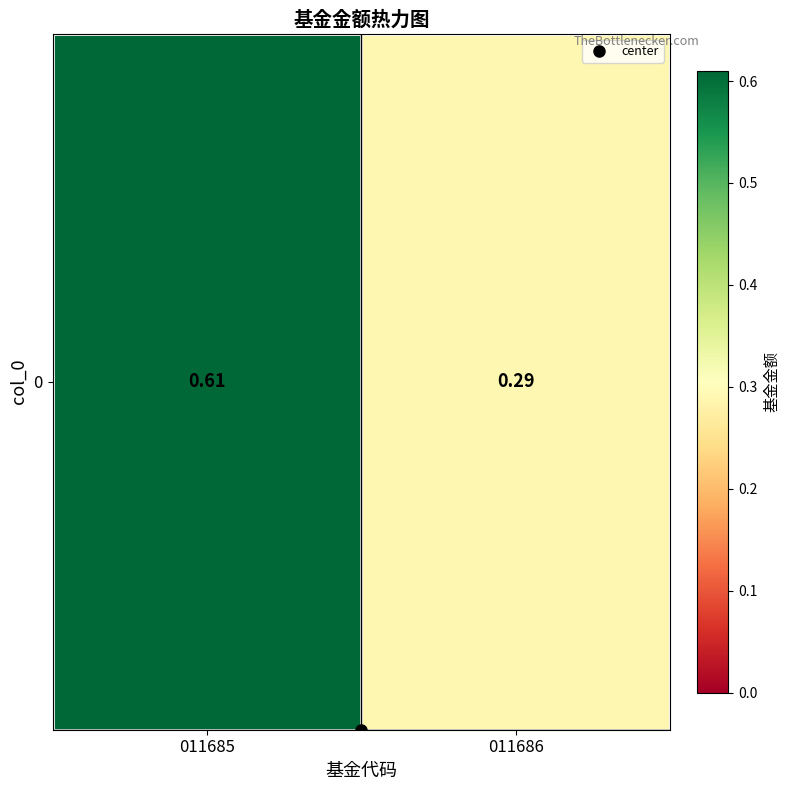

Rank the categories by value from lowest to highest.

011686, 011685